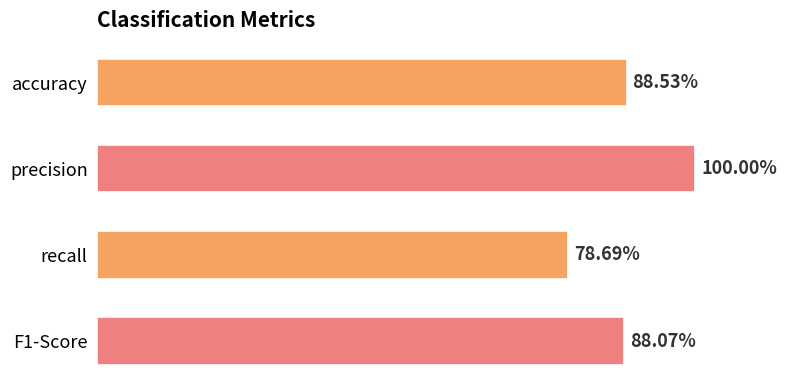

Are the bars horizontal?

Yes